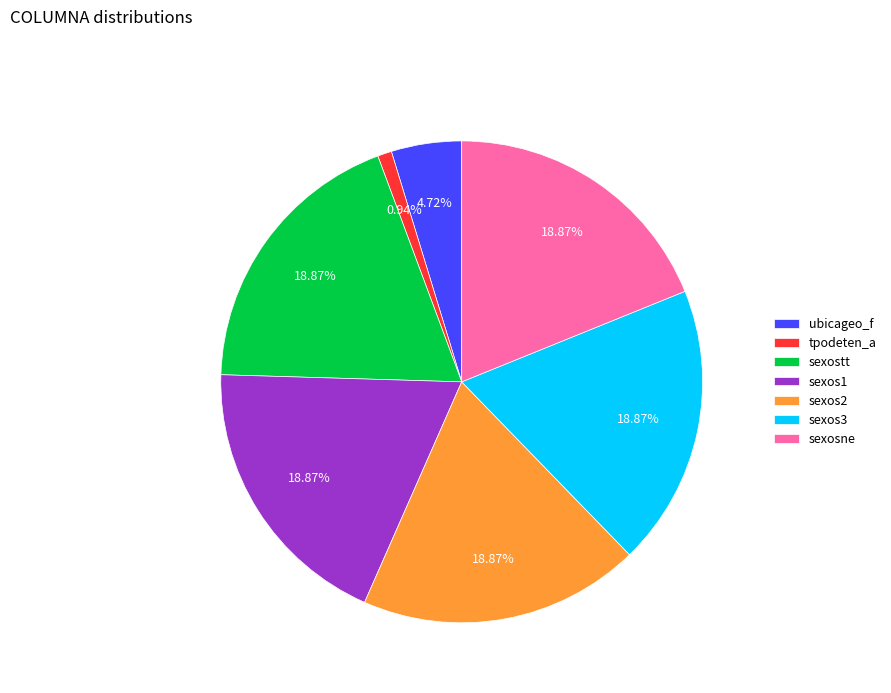

To the nearest percent, what is the average slice percentage?

14%